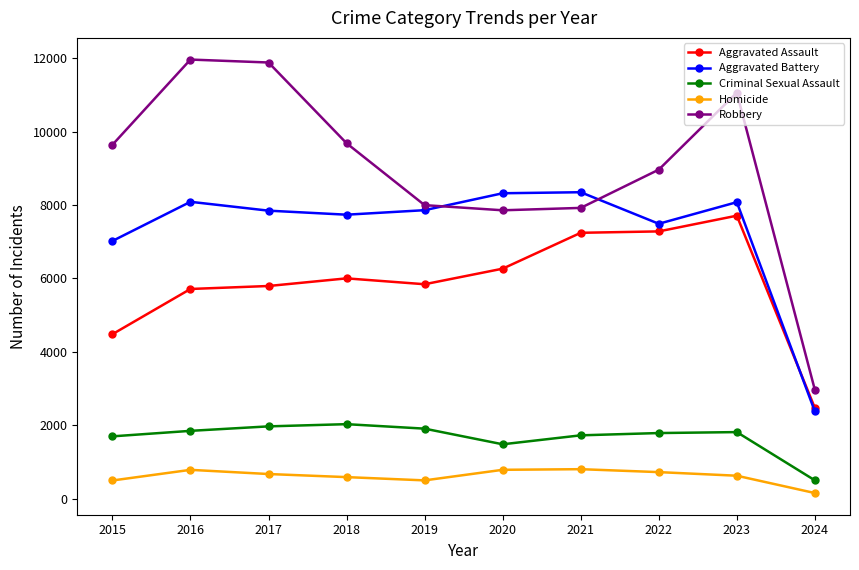

How many series are shown in this chart?

5